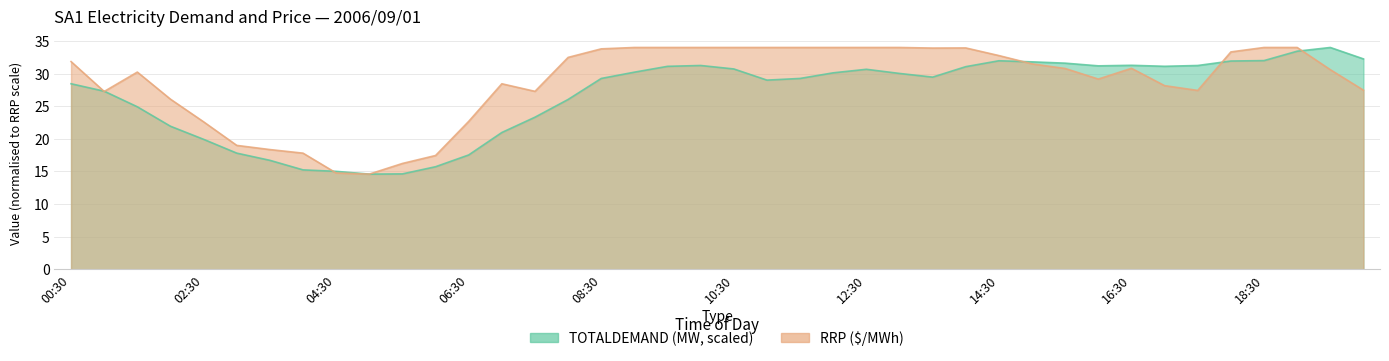

List the labels in order of TOTALDEMAND value, largest first.

19:30, 19:00, 20:00, 18:30, 14:30, 18:00, 15:00, 15:30, 16:30, 10:00, 17:30, 16:00, 17:00, 09:30, 14:00, 10:30, 12:30, 09:00, 12:00, 13:00, 13:30, 11:30, 08:30, 11:00, 00:30, 01:00, 08:00, 01:30, 07:30, 02:00, 07:00, 02:30, 03:00, 06:30, 03:30, 06:00, 04:00, 04:30, 05:30, 05:00